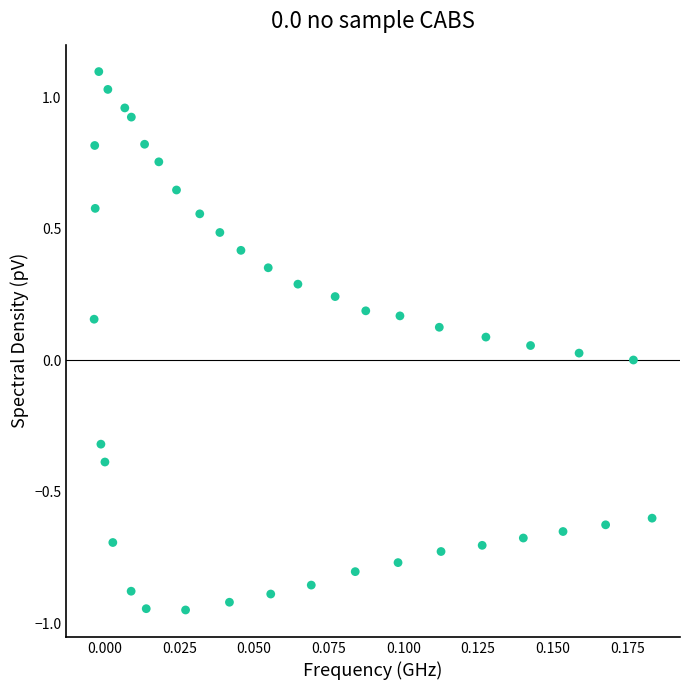

What is the range of Y values (max minus min)?

2.0